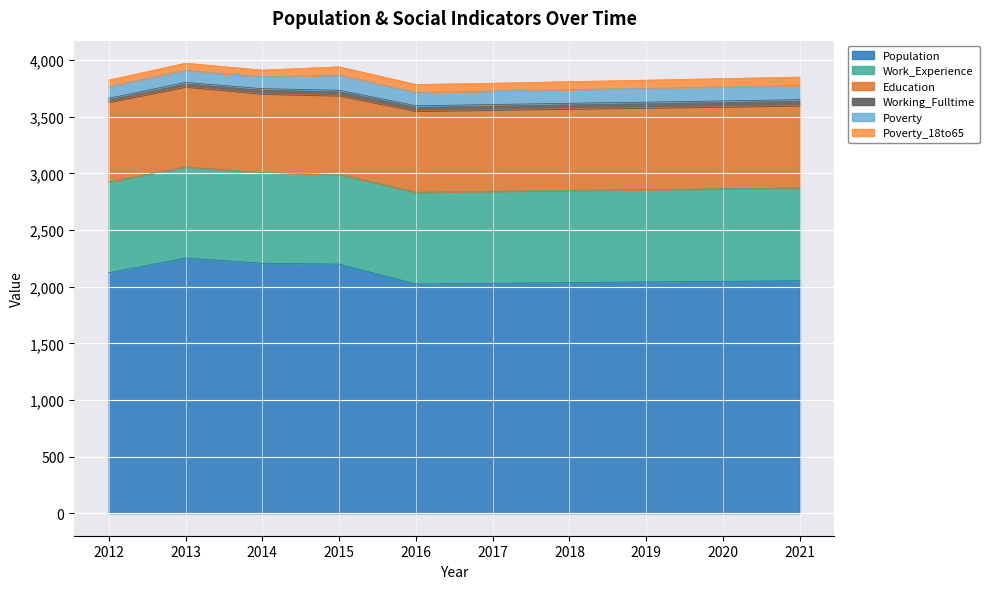

What is the value of the Population point at the 2nd from the left?

2253